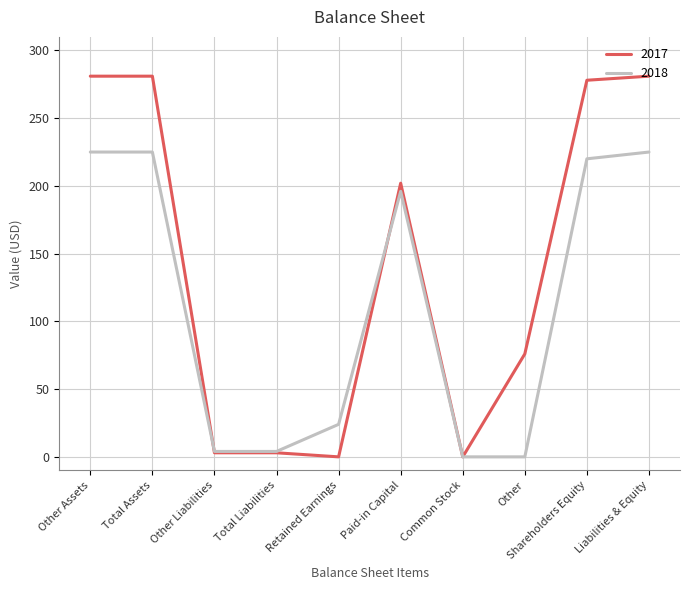

Rank the series by their average value, from highest to lowest.

2017, 2018